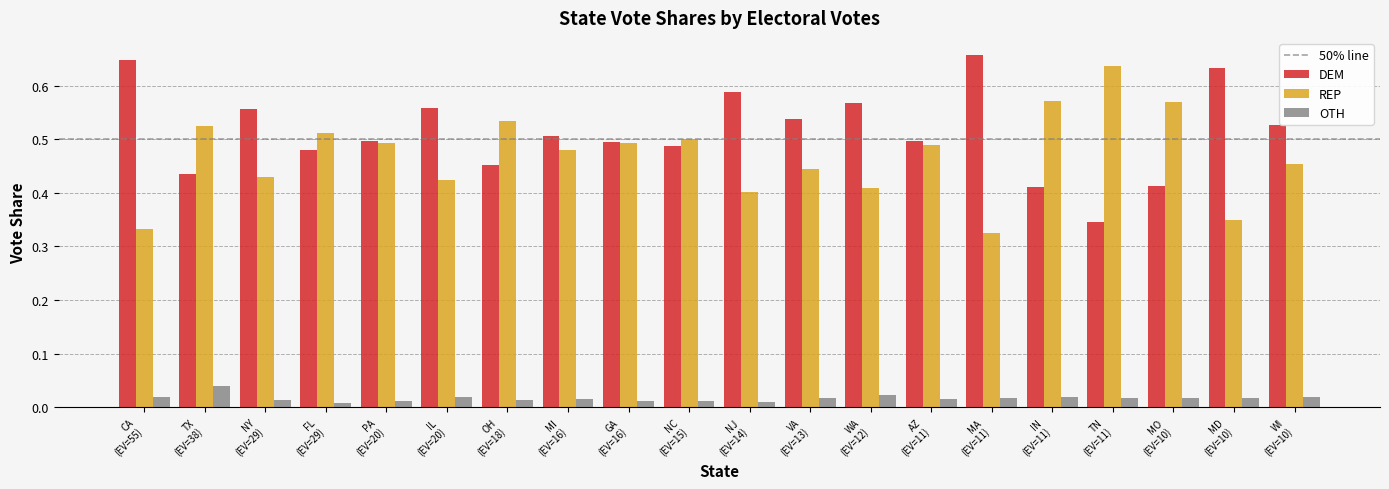

Which series has the largest total across all categories?

DEM